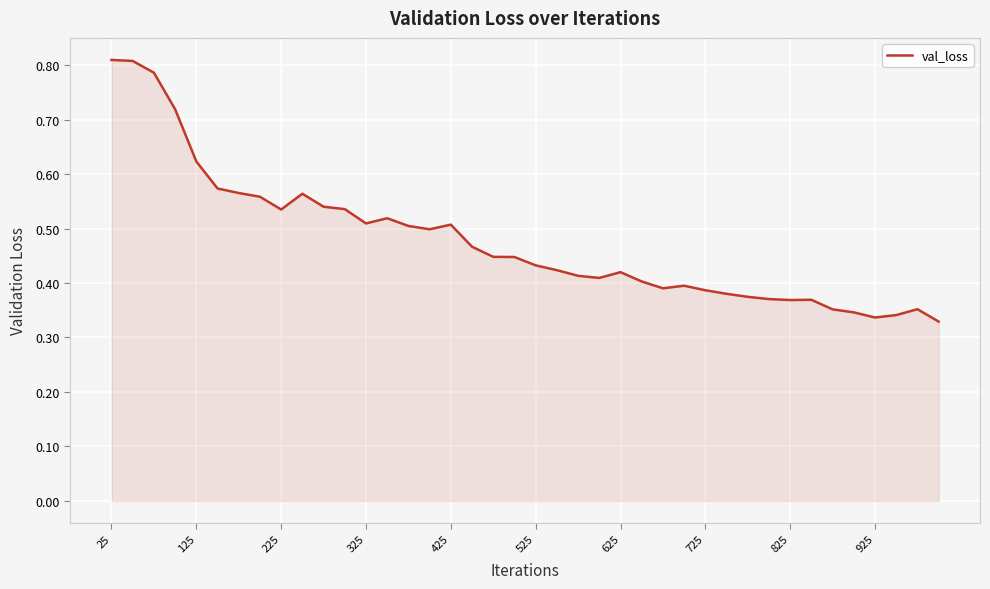

Count the number of data series in this chart.

1